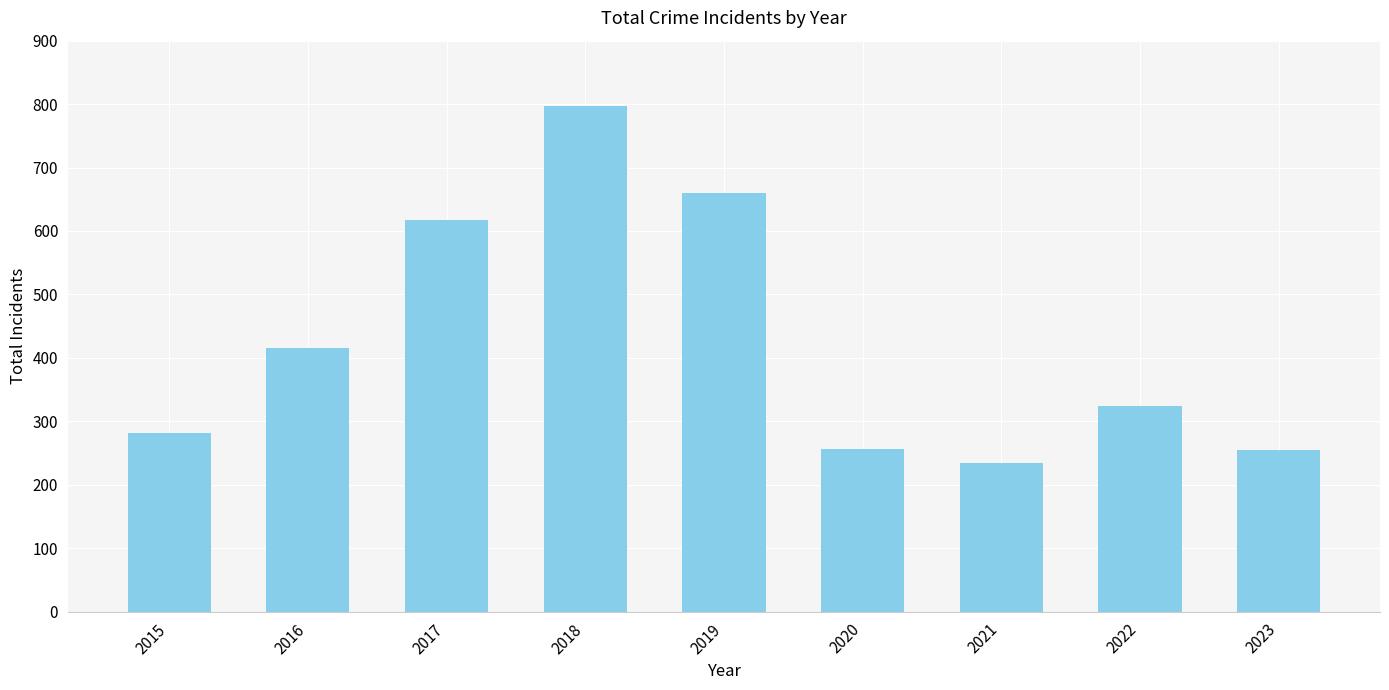

How many bars are there in total?

9